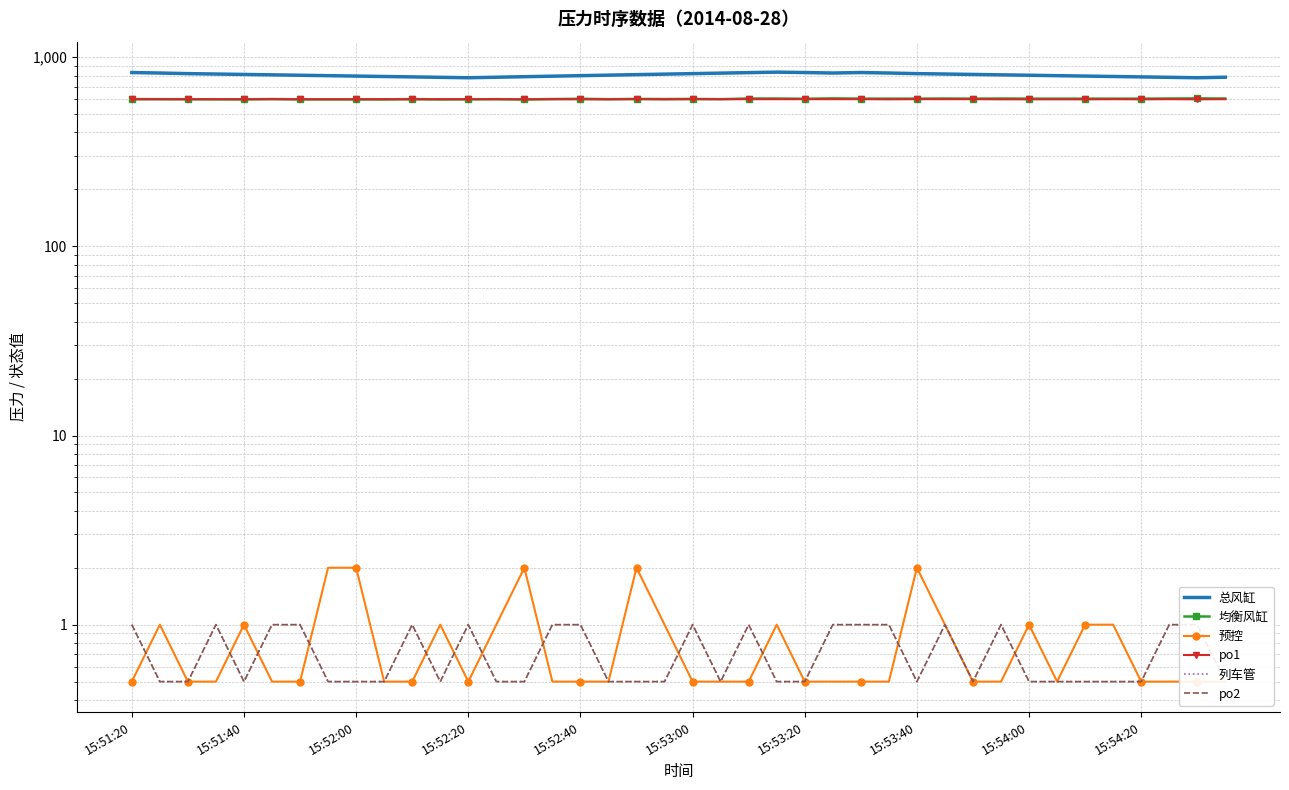

At how many categories does at least one series exceed 216?

40